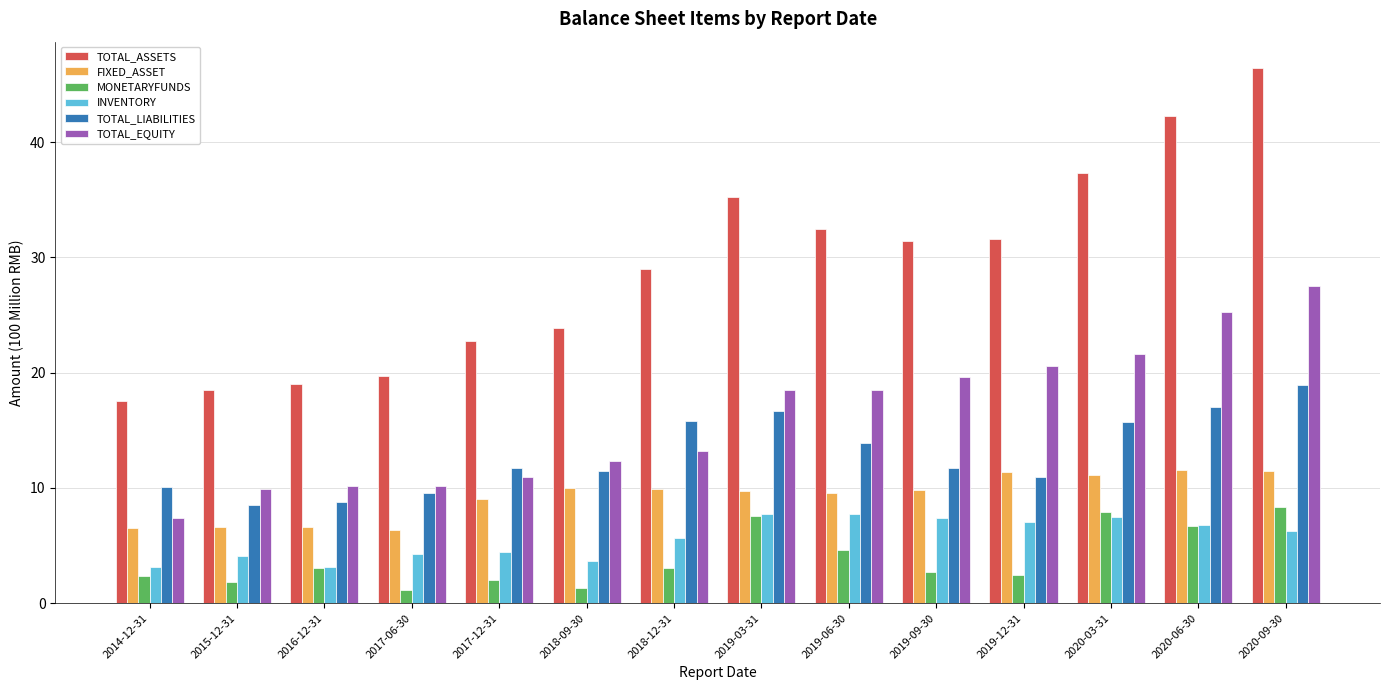

Which series has the largest range (max minus min)?

TOTAL_ASSETS